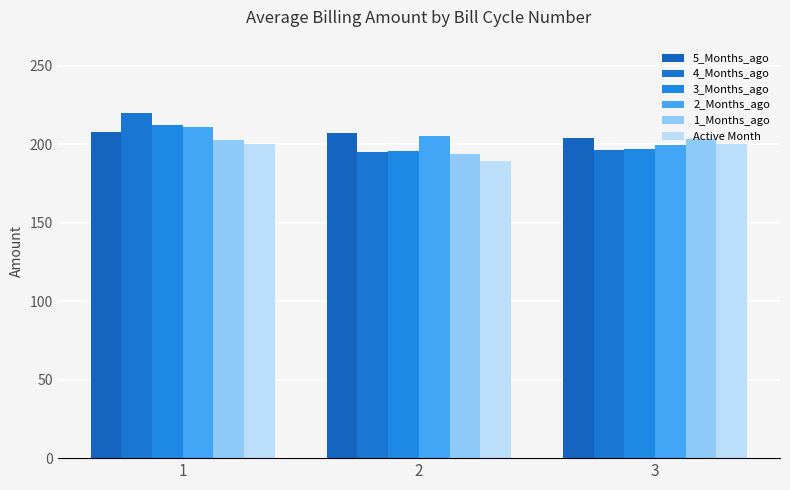

Read the 4_Months_ago value at 1.

220.0